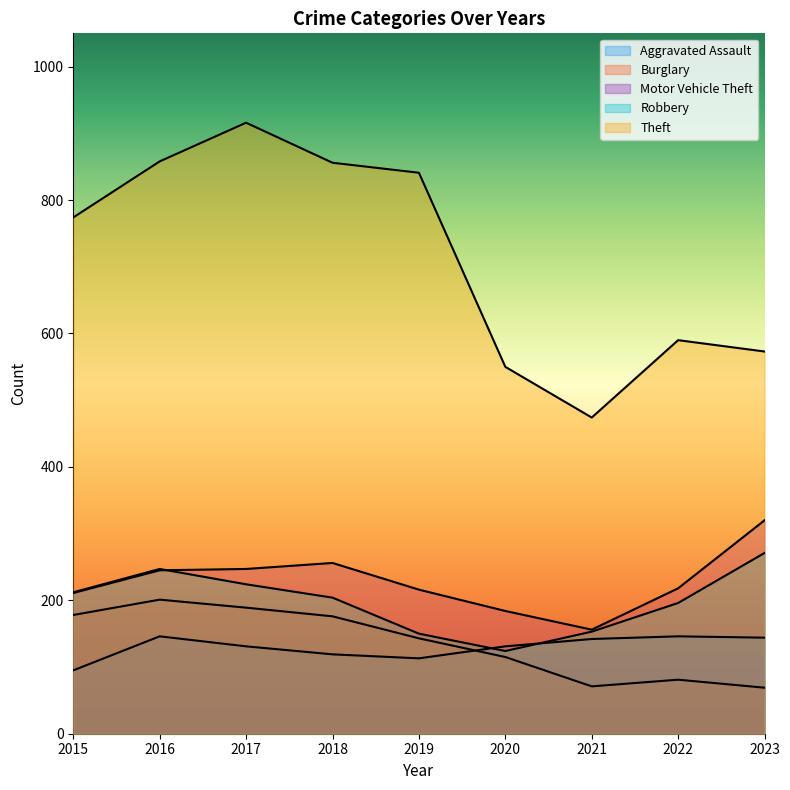

What is the highest value of the Robbery series?

271